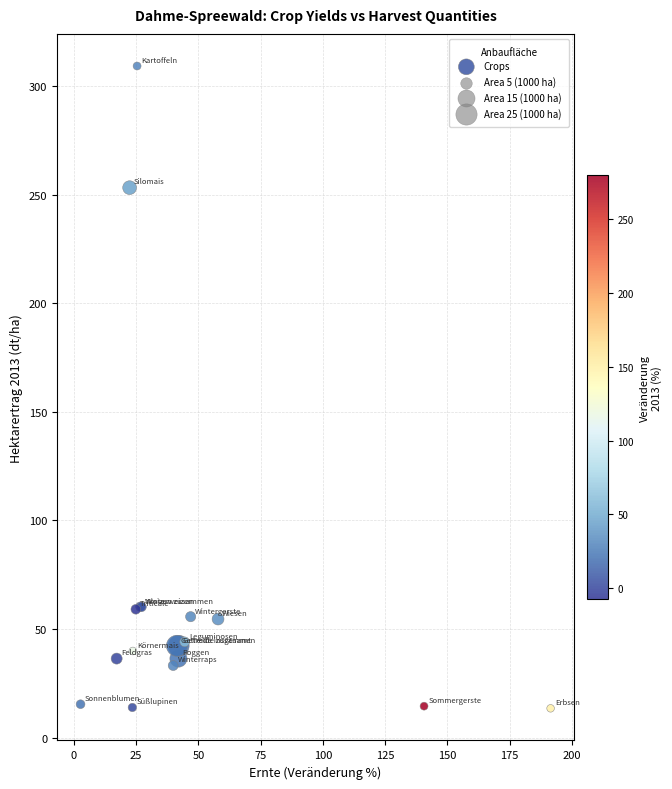

What Y value in the scatter plot is closest to 161?

253.2